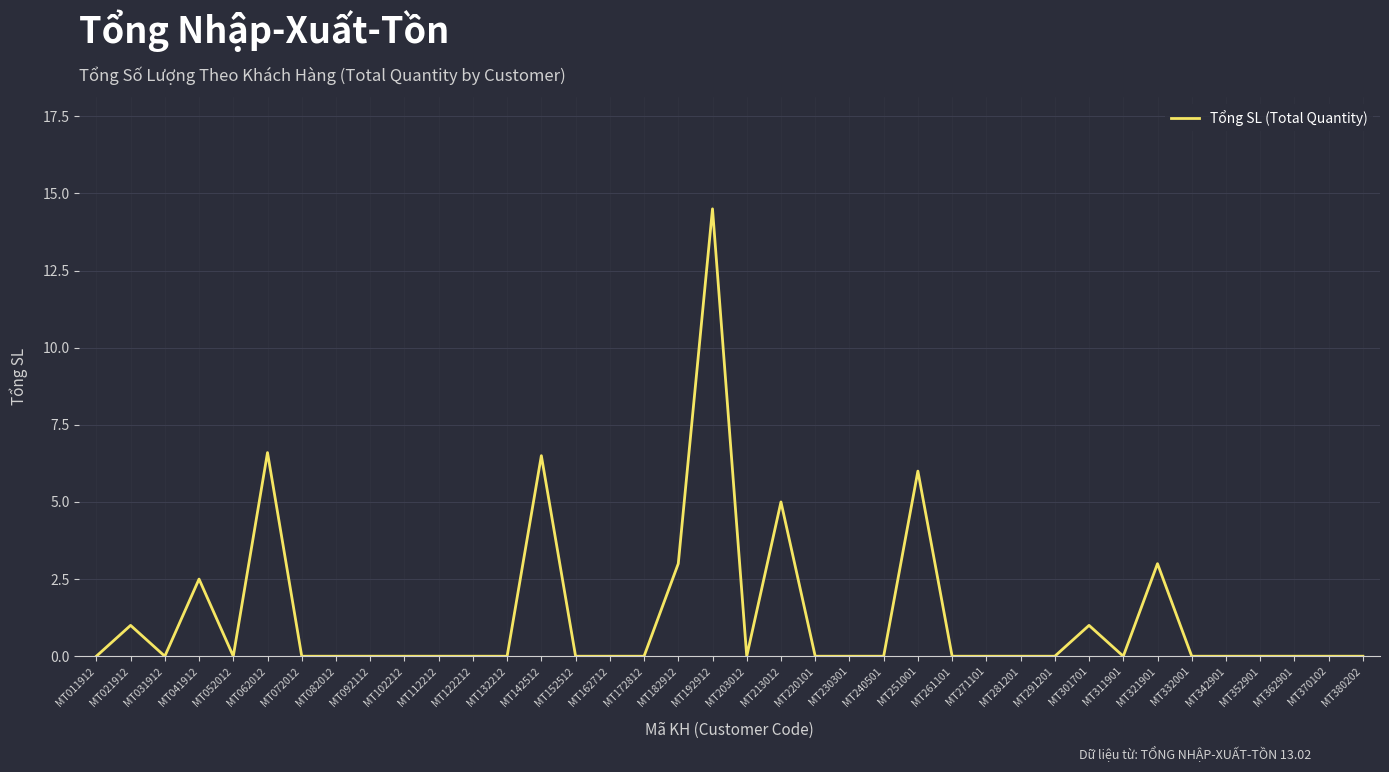

What value does the data have at MT062012?

6.6